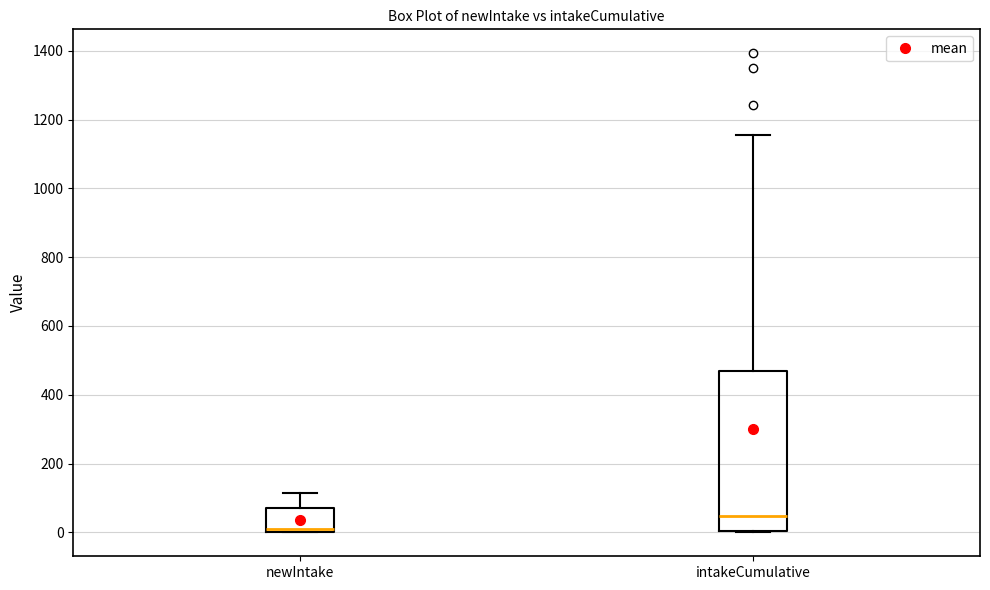

Reading left to right, transcribe this box plot: for each box, give where its median line is, the range the box spans, and where its two whiskers end, as read against the y-axis. The values are not printed on the chart, so give them approximately, as read against the axis.

newIntake: median 20, box 0 to 80, whiskers 0 to 120
intakeCumulative: median 40, box 0 to 460, whiskers 0 to 1160